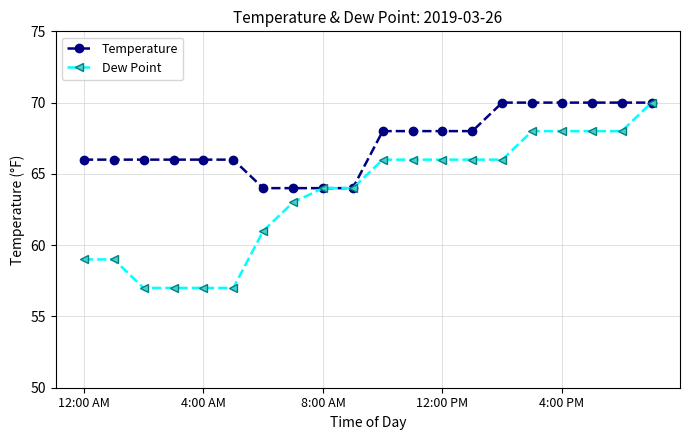

Which series has the largest total across all categories?

Temperature